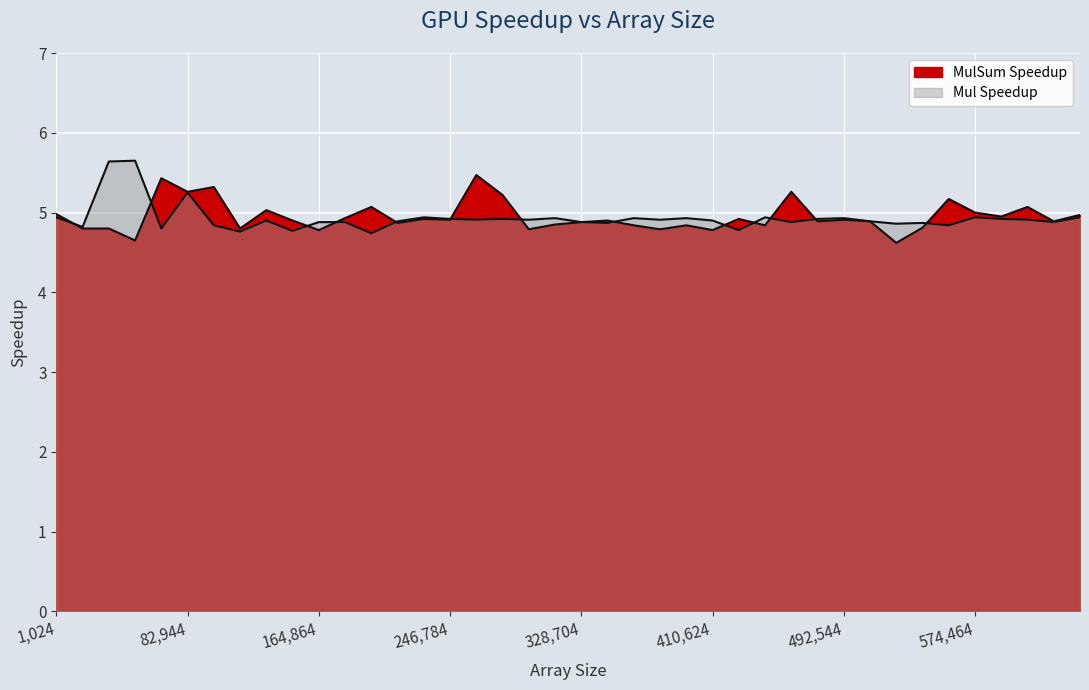

What are all the series names shown in the legend?

Mul Speedup, MulSum Speedup